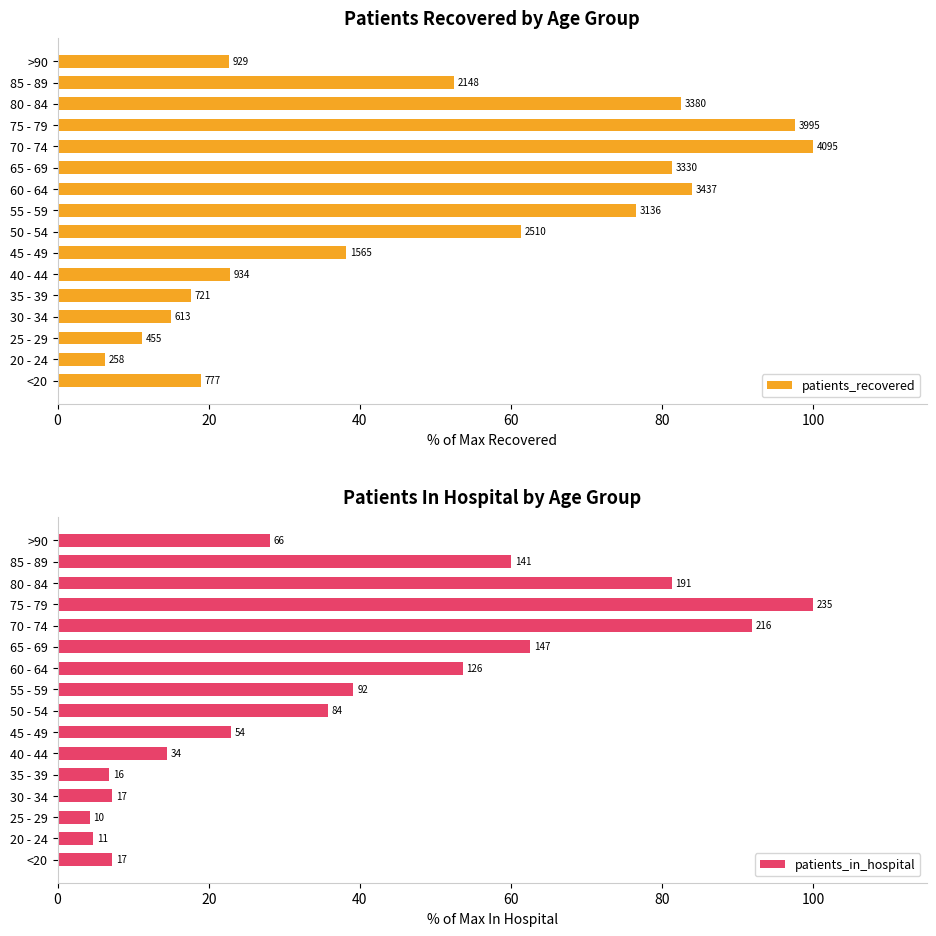

How many groups of bars are there?

16